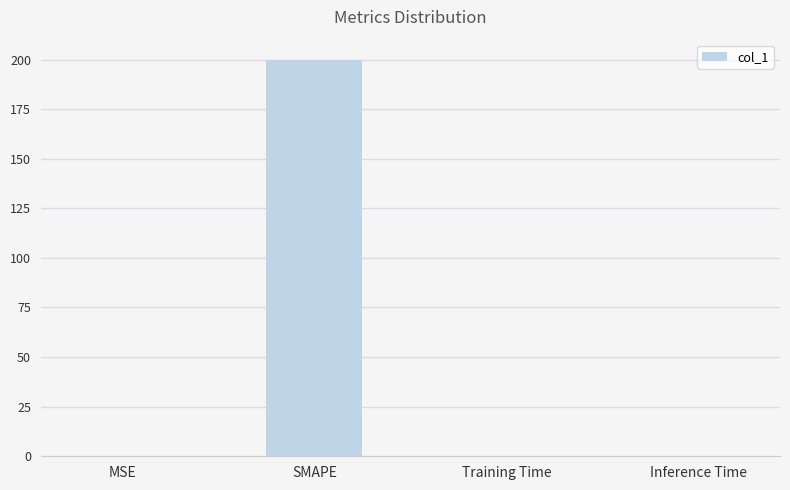

The chart shows a value of 0.1 at MSE. True or false?

True